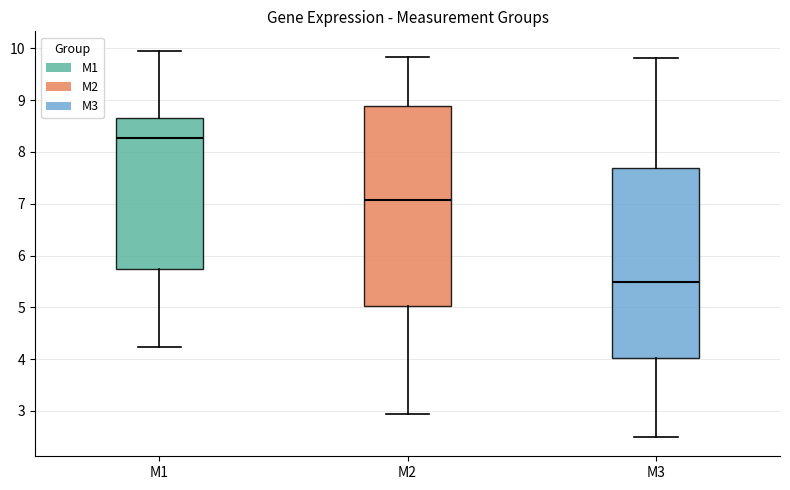

Reading left to right, read every box against the y-axis: the position of its median line, the range the box covers, and the ends of its whiskers. The values are not printed on the chart, so give them approximately, as read against the axis.

M1: median 8.3, box 5.7 to 8.7, whiskers 4.2 to 10.0
M2: median 7.1, box 5.0 to 8.9, whiskers 2.9 to 9.8
M3: median 5.5, box 4.0 to 7.7, whiskers 2.5 to 9.8